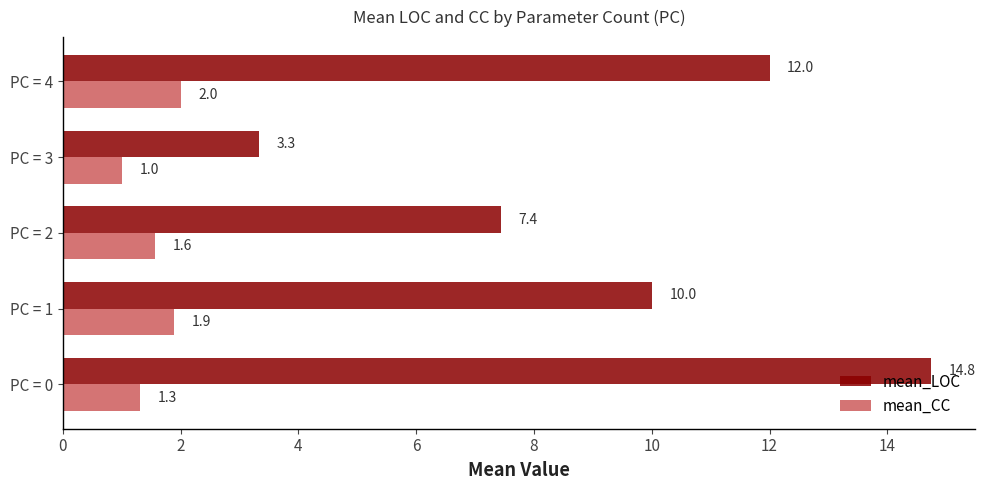

Count the number of categories in the chart.

5